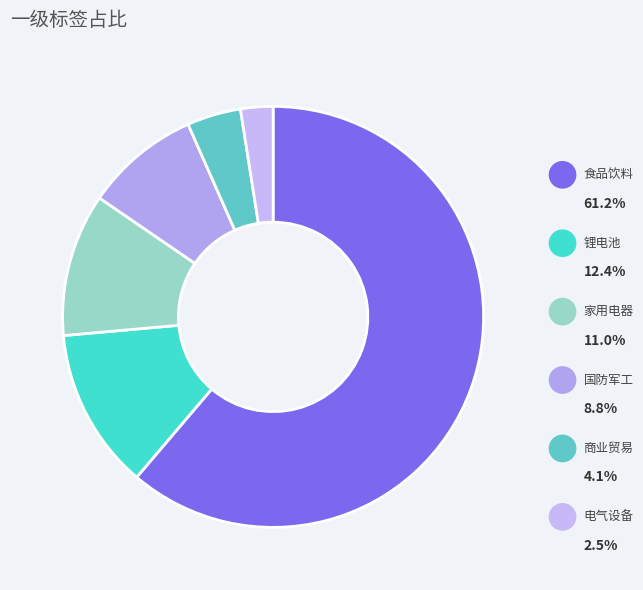

How many segments does this pie chart have?

6